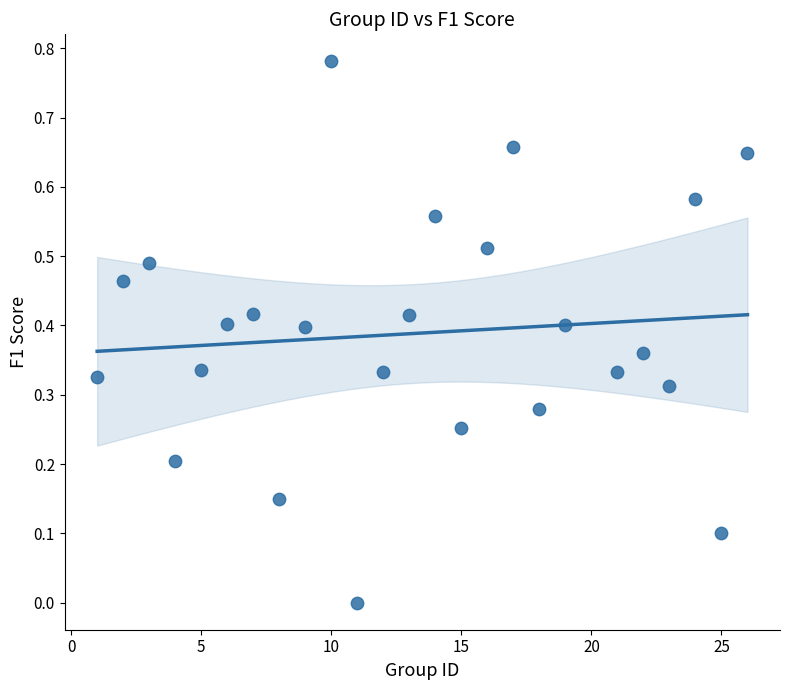

What is the range of X values (max minus min)?

25.0